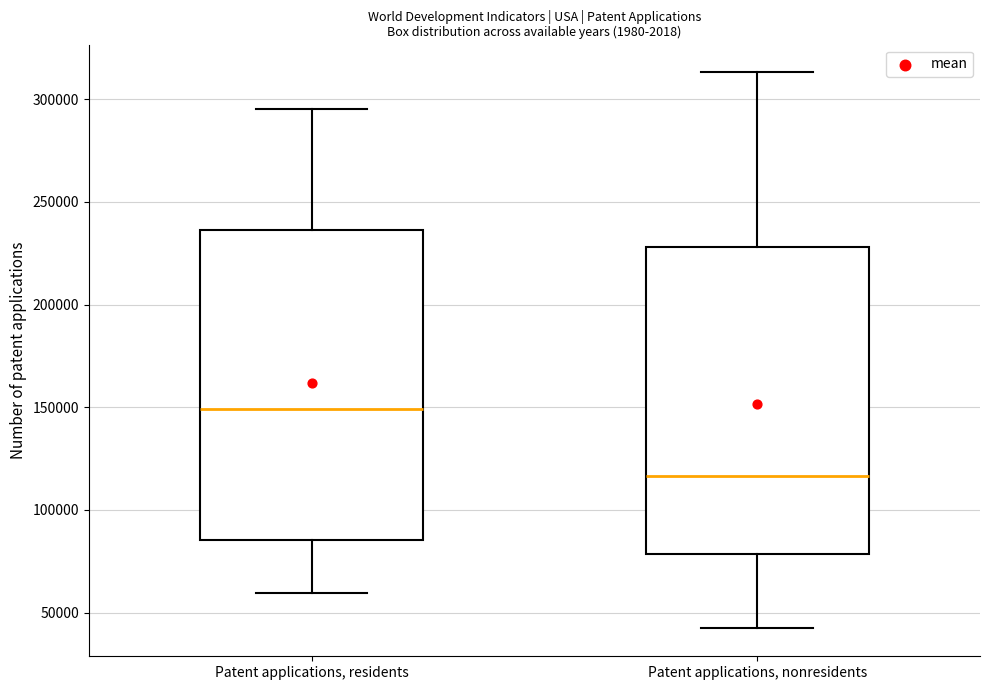

Which box has the lowest median line?

Patent applications, nonresidents